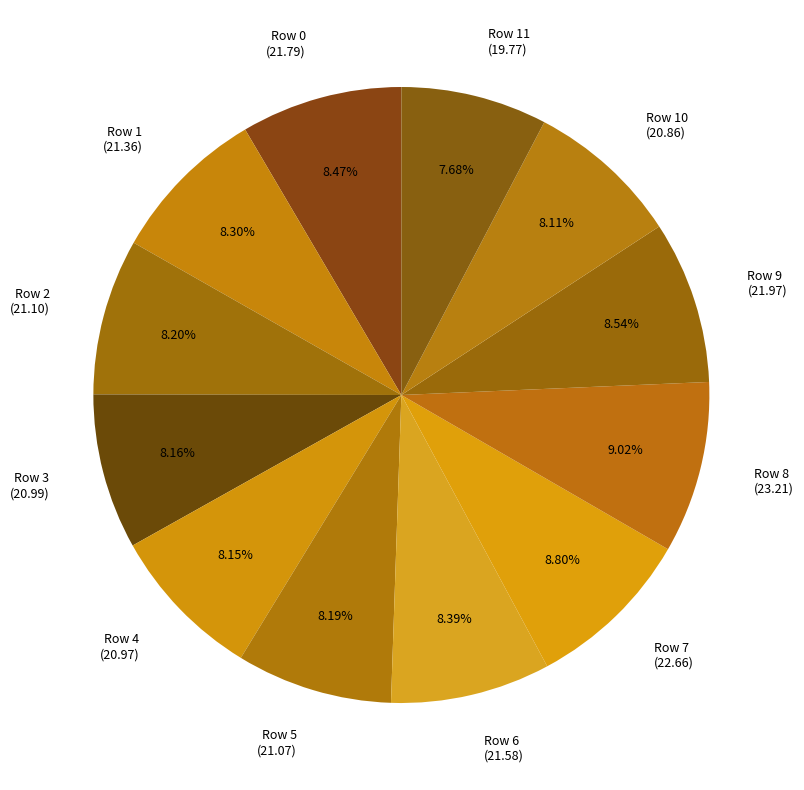

Between Row 8 (23.21) and Row 3 (20.99), which is larger?

Row 8 (23.21)